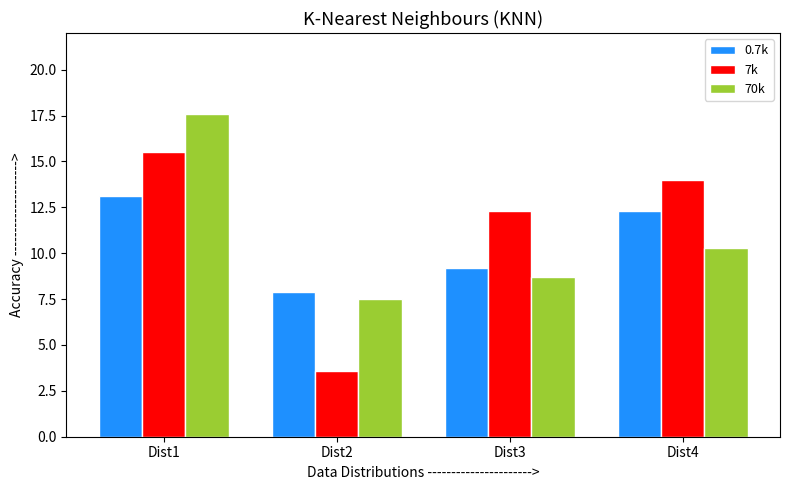

What is the sum of all 7k values?

45.4